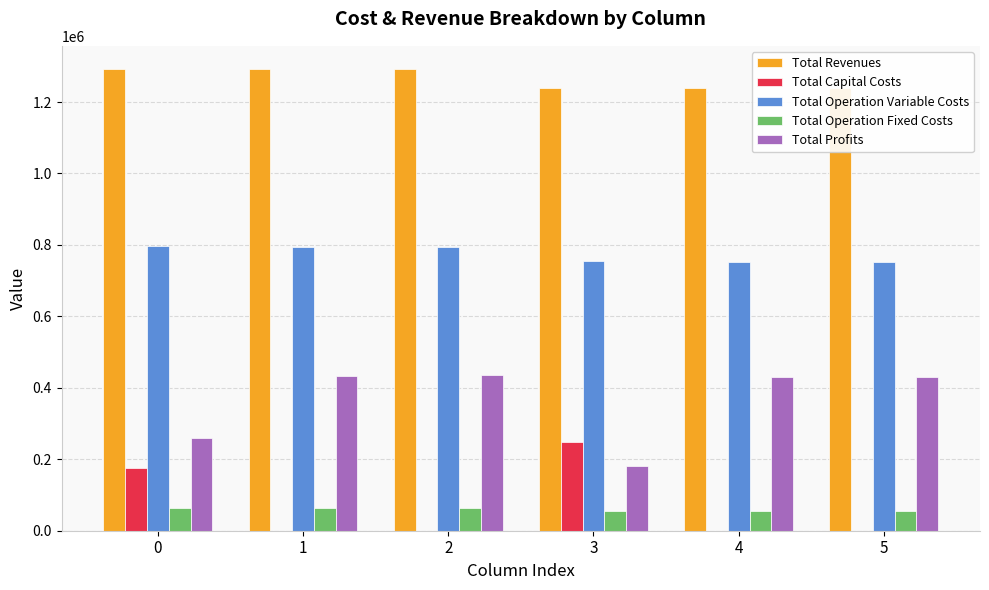

Count the number of categories in the chart.

6